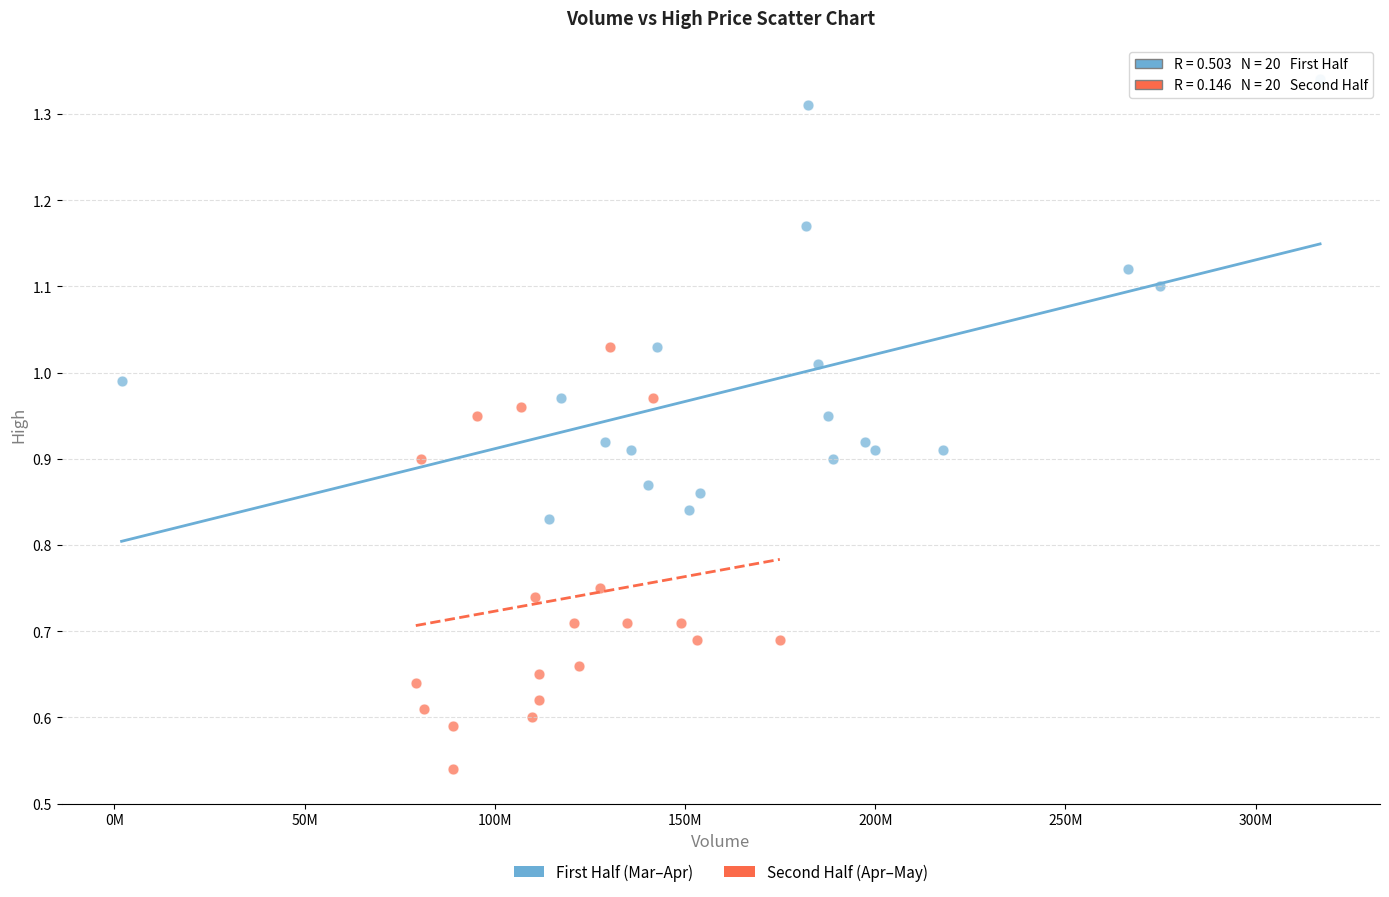

Which series reaches the minimum Y coordinate?

Second Half (Apr–May)